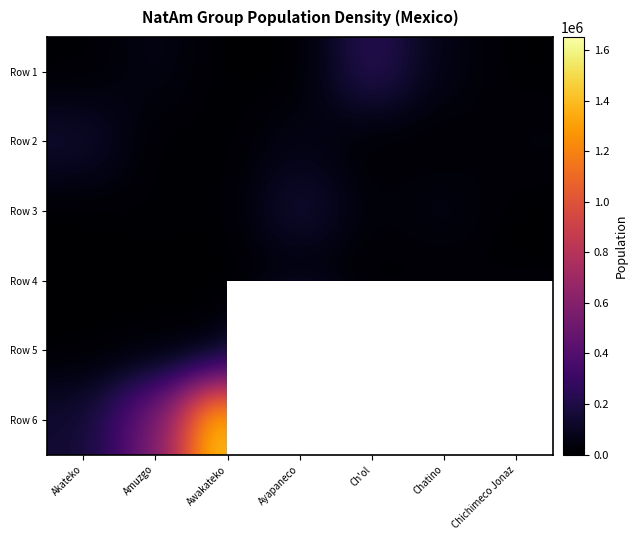

List the series in order of their peak value, lowest first.

Row 4, Row 2, Row 3, Row 1, Row 5, Row 6